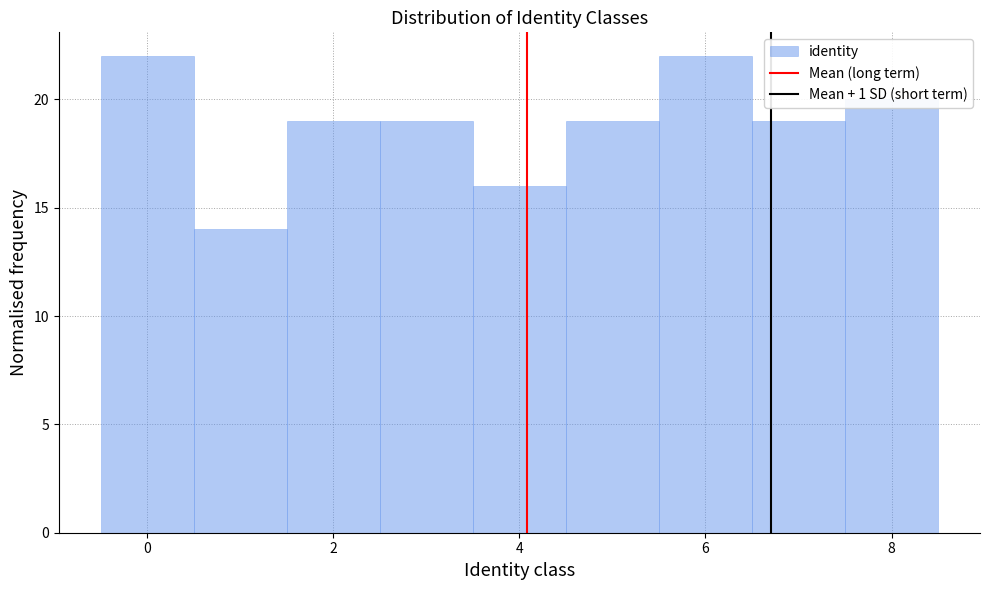

Reading left to right, list every bar in this chart as the range it spans on the x-axis followed by its height. Neither the bar edges nor the heights are printed on the chart, so give them approximately, as read against the axes.

-0.5 to 0.5: 22
0.5 to 1.5: 14
1.5 to 2.5: 19
2.5 to 3.5: 19
3.5 to 4.5: 16
4.5 to 5.5: 19
5.5 to 6.5: 22
6.5 to 7.5: 19
7.5 to 8.5: 20